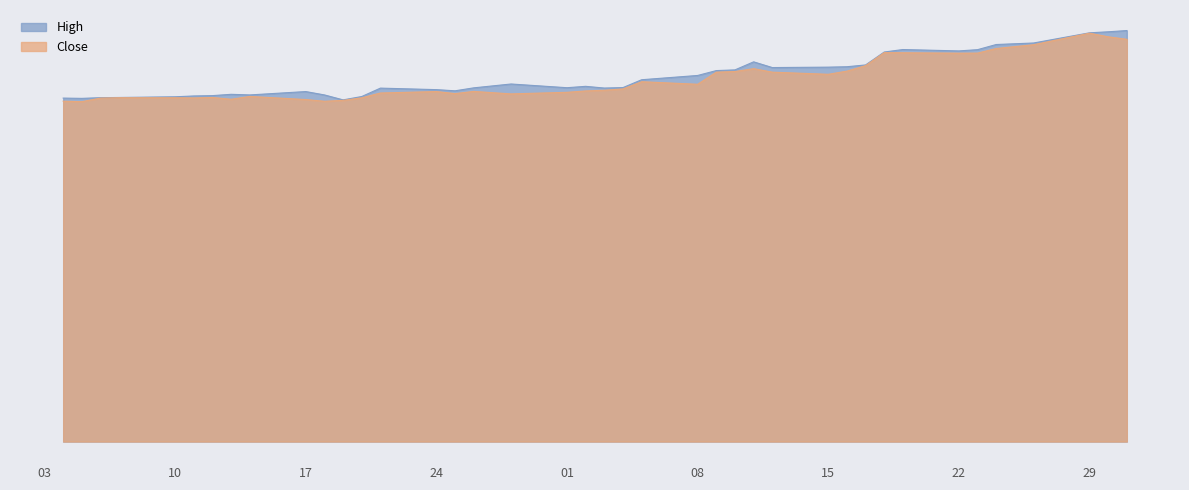

Does the chart have visible grid lines?

No